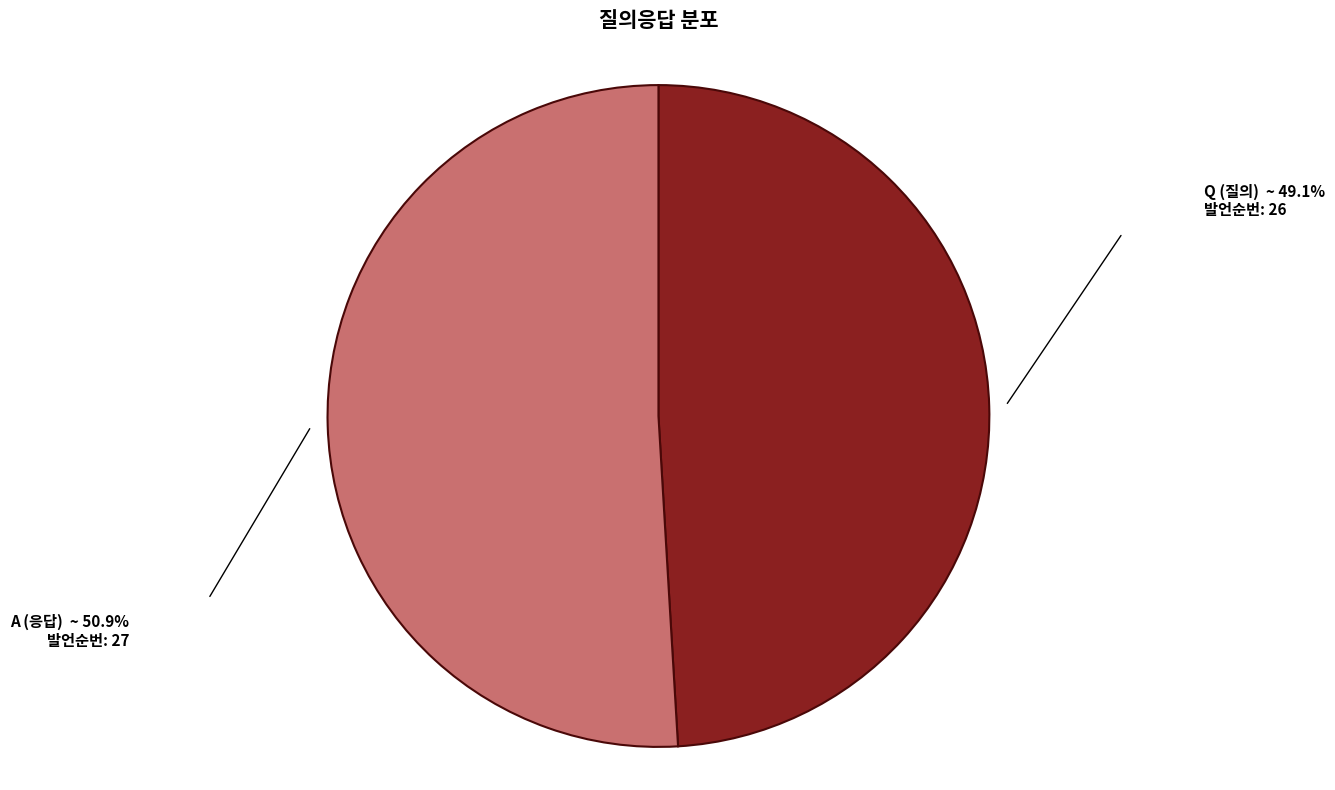

Count the number of slices in the pie.

2